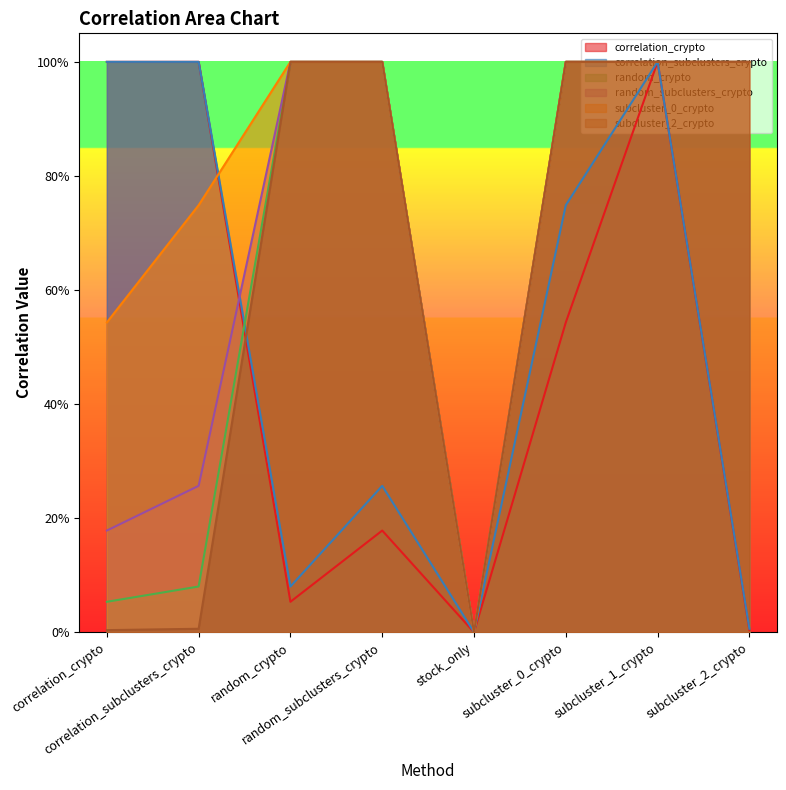

What is the difference between the maximum and second lowest values in the subcluster_0_crypto series?

0.5